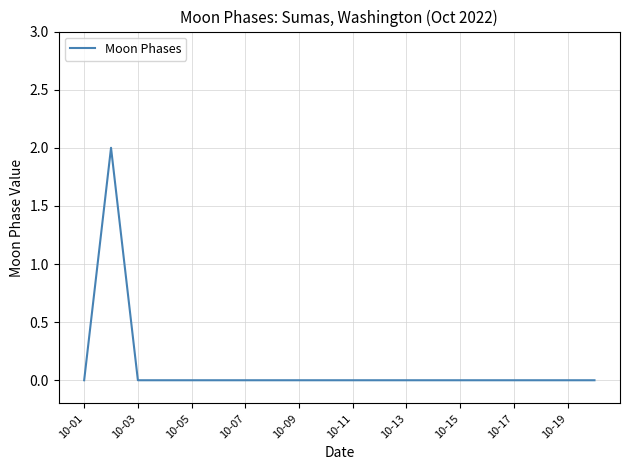

What is the difference between the maximum and second lowest values?

2